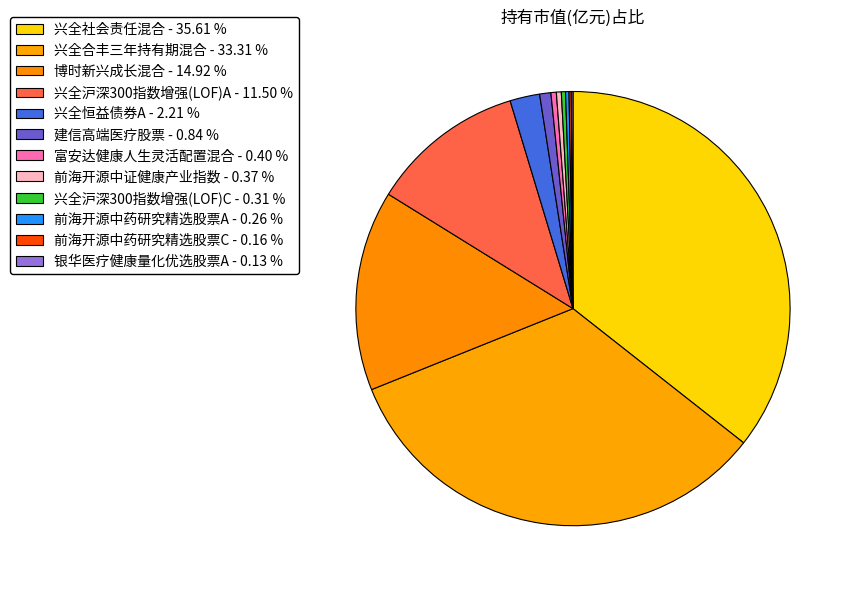

Which slice is the largest?

兴全社会责任混合